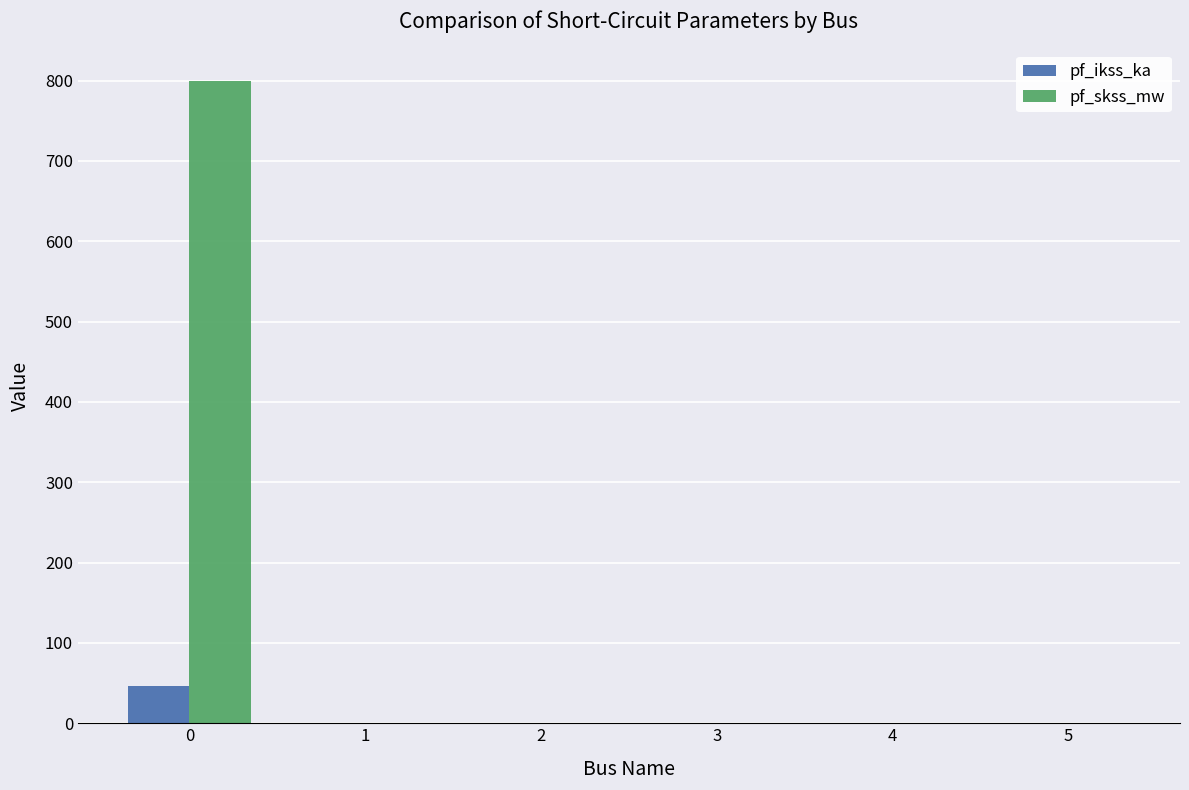

Which series has the largest total across all categories?

pf_skss_mw